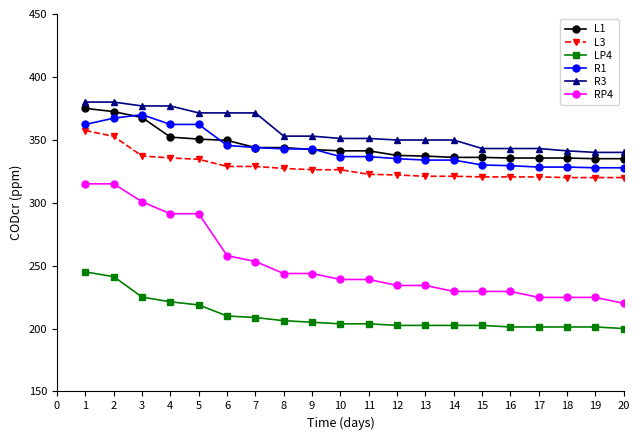

What is the difference between the maximum and second lowest values in the L3 series?

37.4